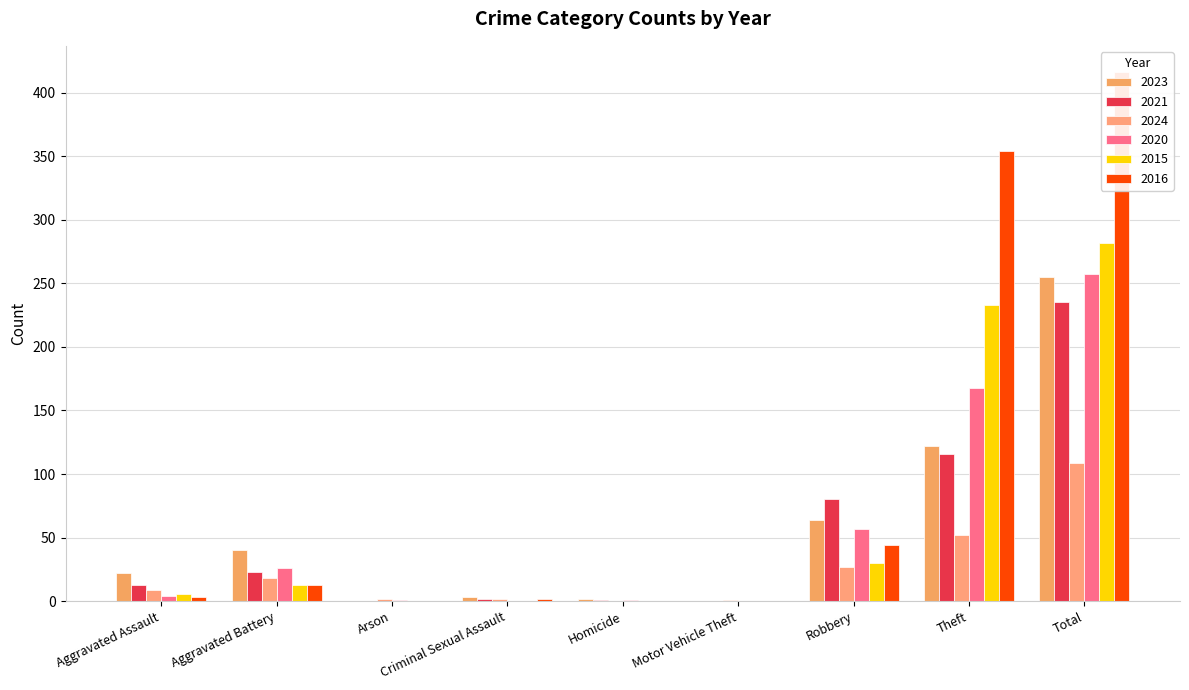

What is the maximum value for 2020?

257